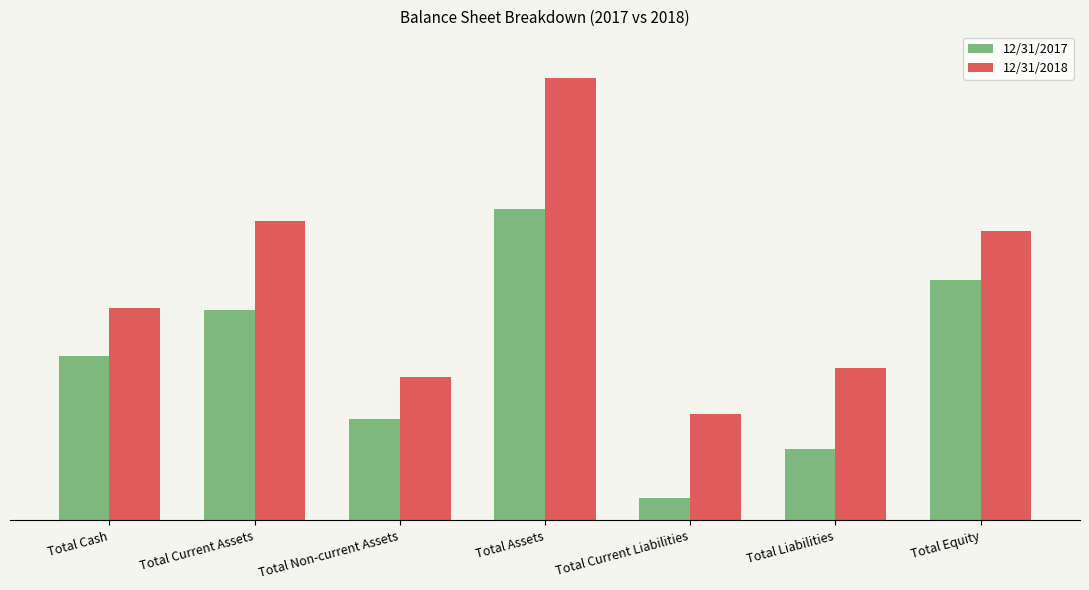

Are the bars horizontal?

No